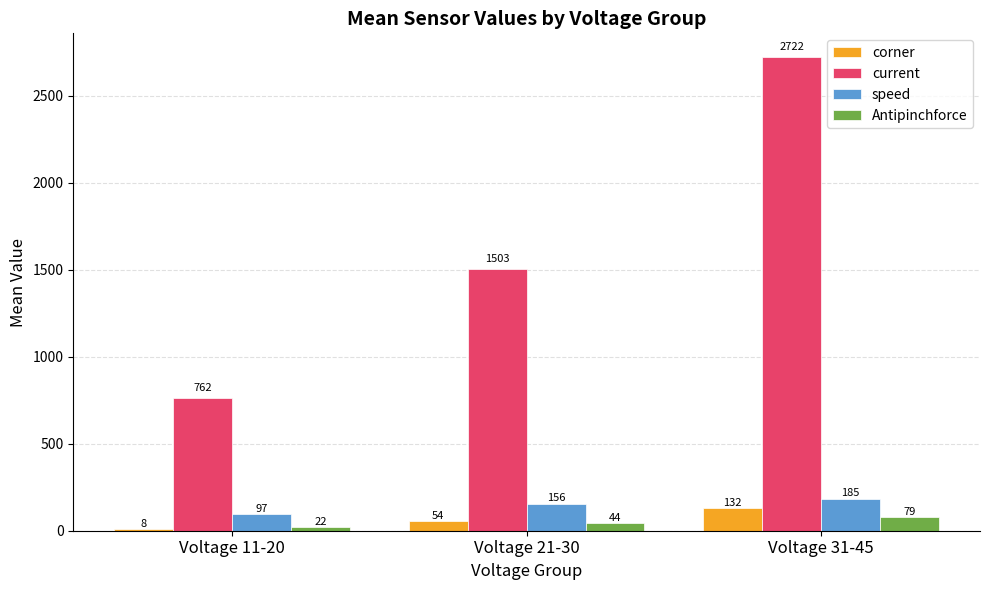

What is the total value across all series at Voltage 31-45?

3118